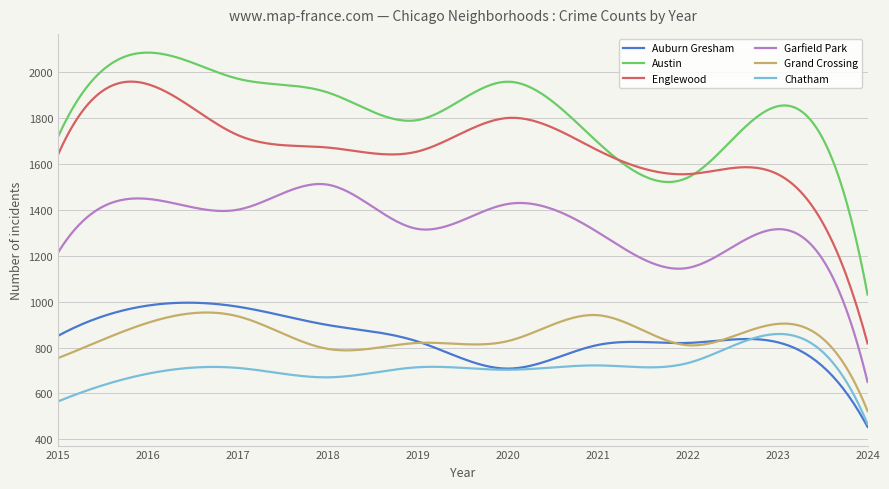

What is the minimum value for Englewood?

818.0